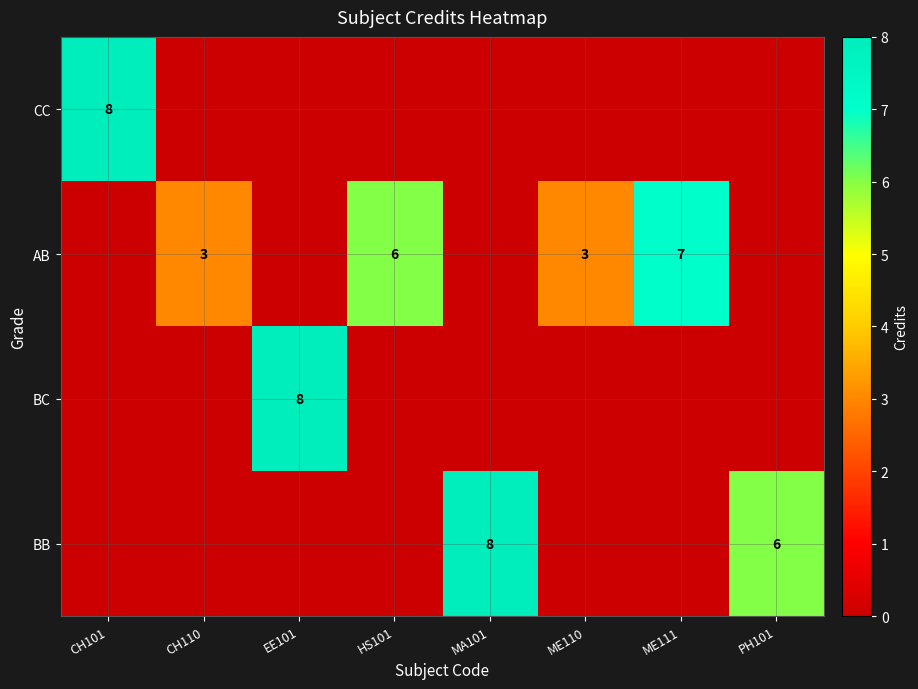

Is it true that CC equals 6 at ME111?

False